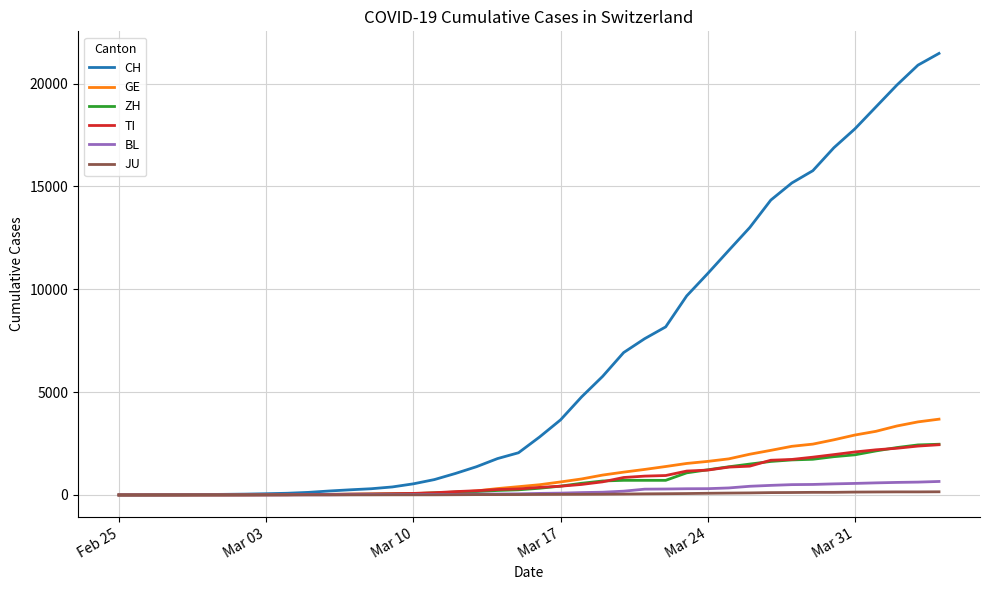

What is the difference between the maximum and minimum values in the CH series?

21469